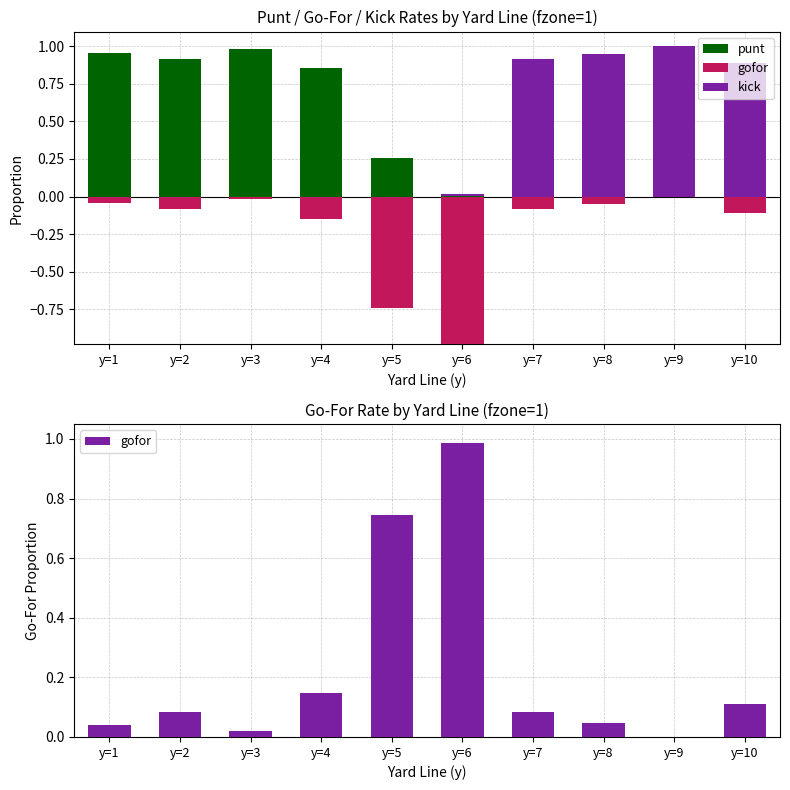

What is the difference between the maximum and minimum values in the punt series?

1.0